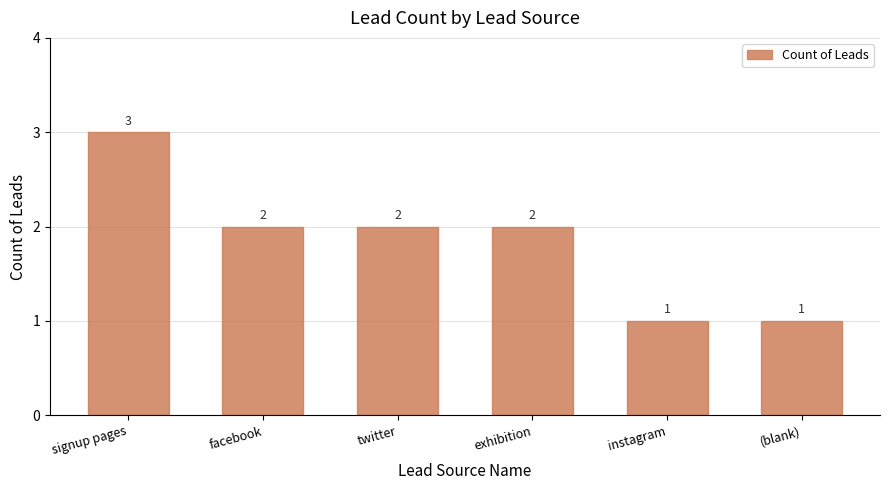

What is the label of the 2nd bar from the right?

instagram